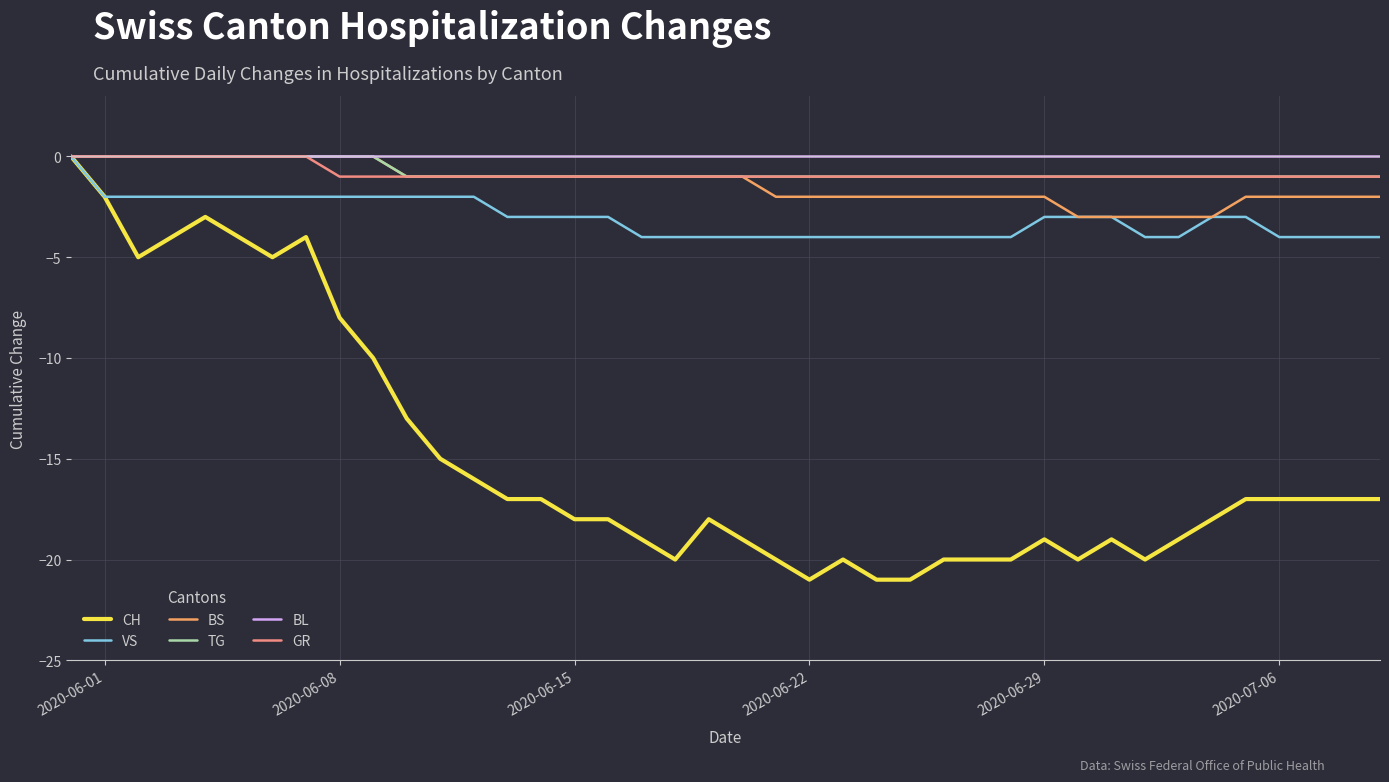

What is the minimum value for BS?

-3